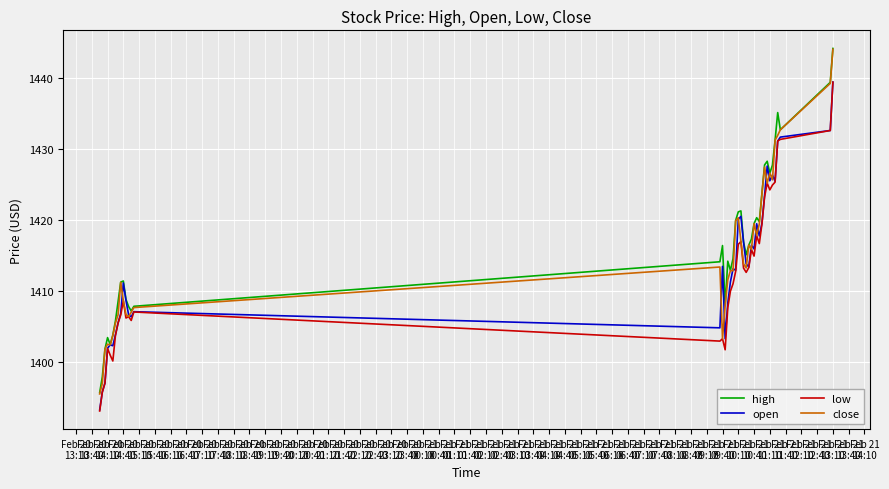

What is the sum of all low values?

56504.7